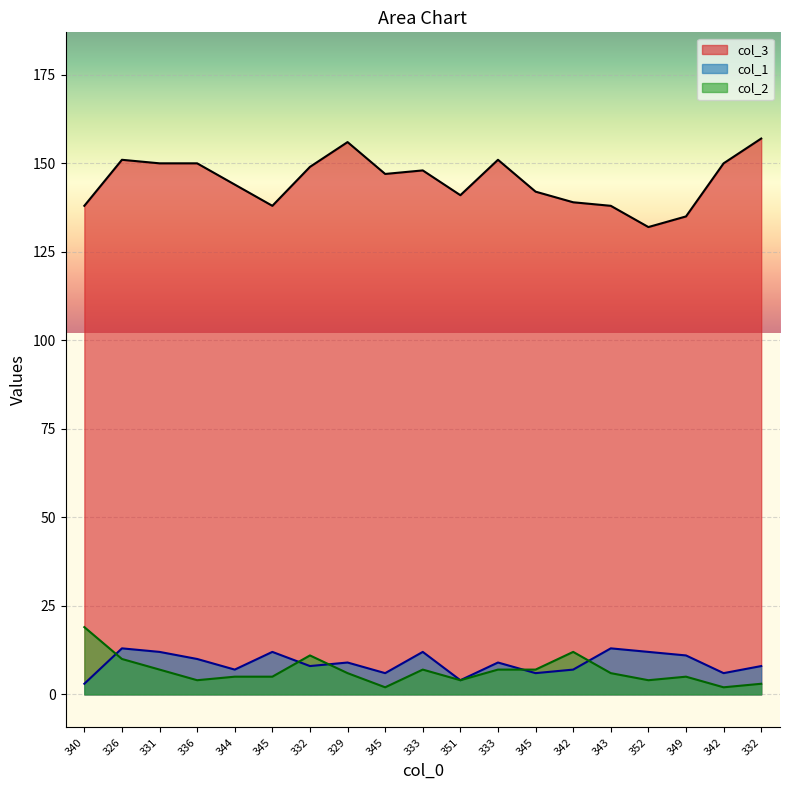

True or false: col_3 has a value of 141 at 351.

True